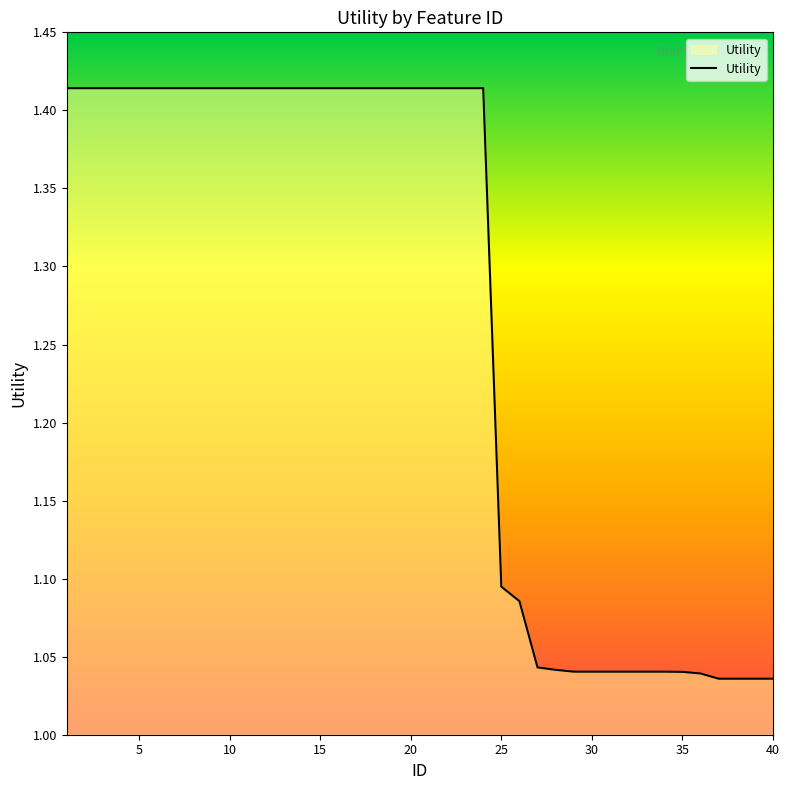

How many lines are shown in the chart?

1